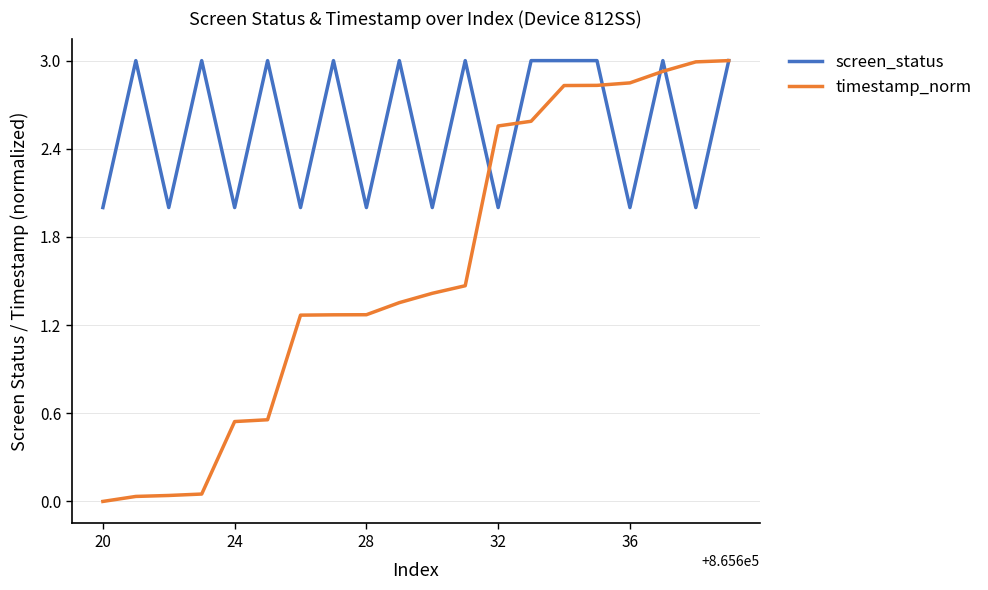

What is the maximum value for timestamp_norm?

3.0